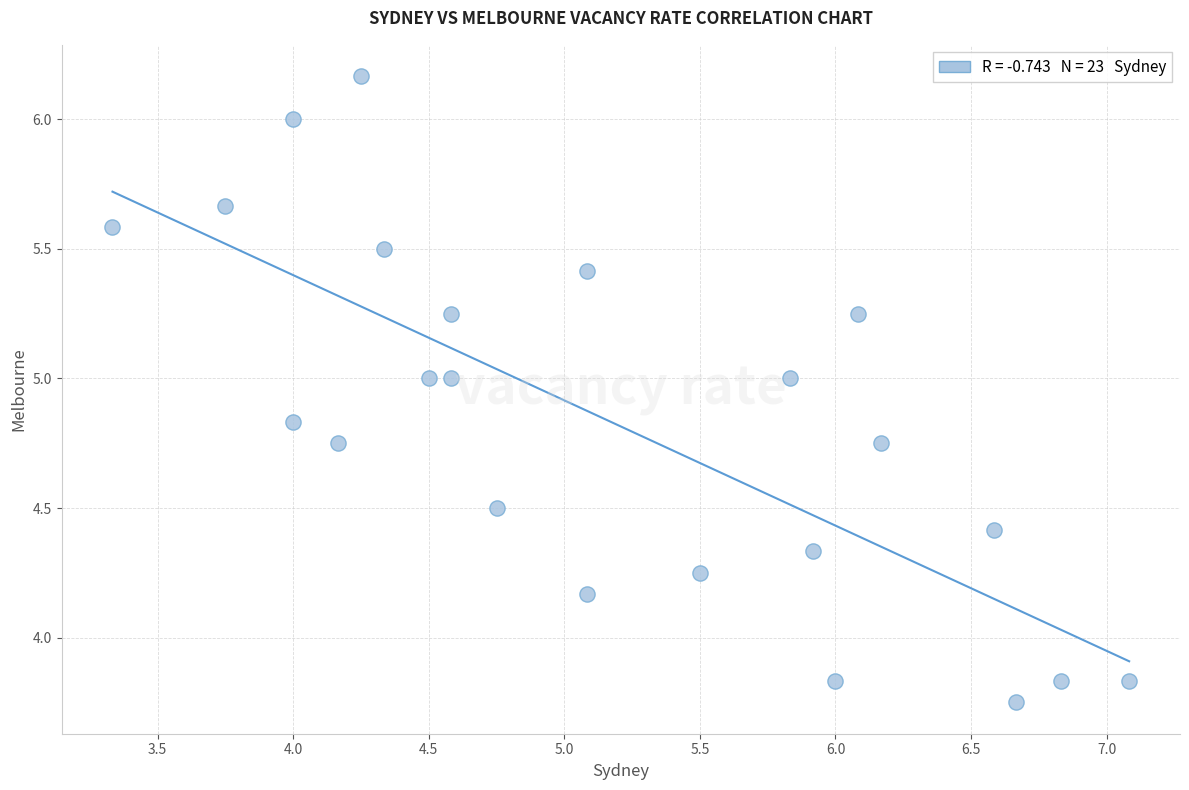

What is the range of Y values (max minus min)?

2.4